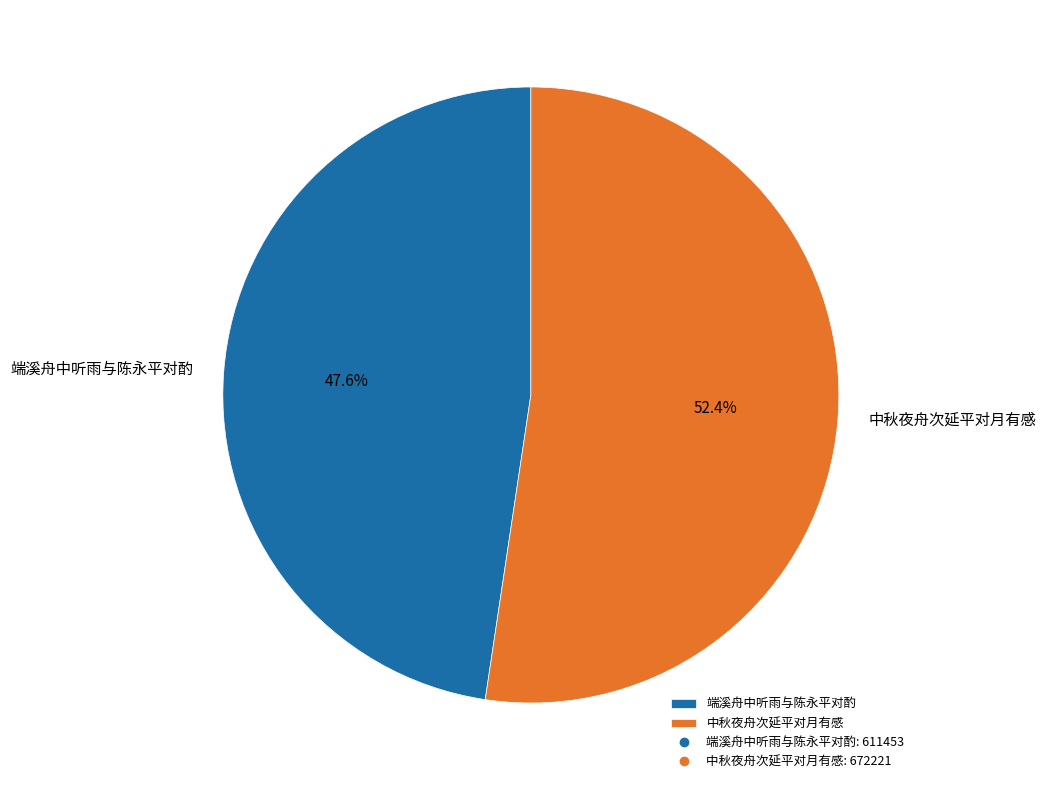

True or false: 中秋夜舟次延平对月有感 accounts for 52% of the total.

True